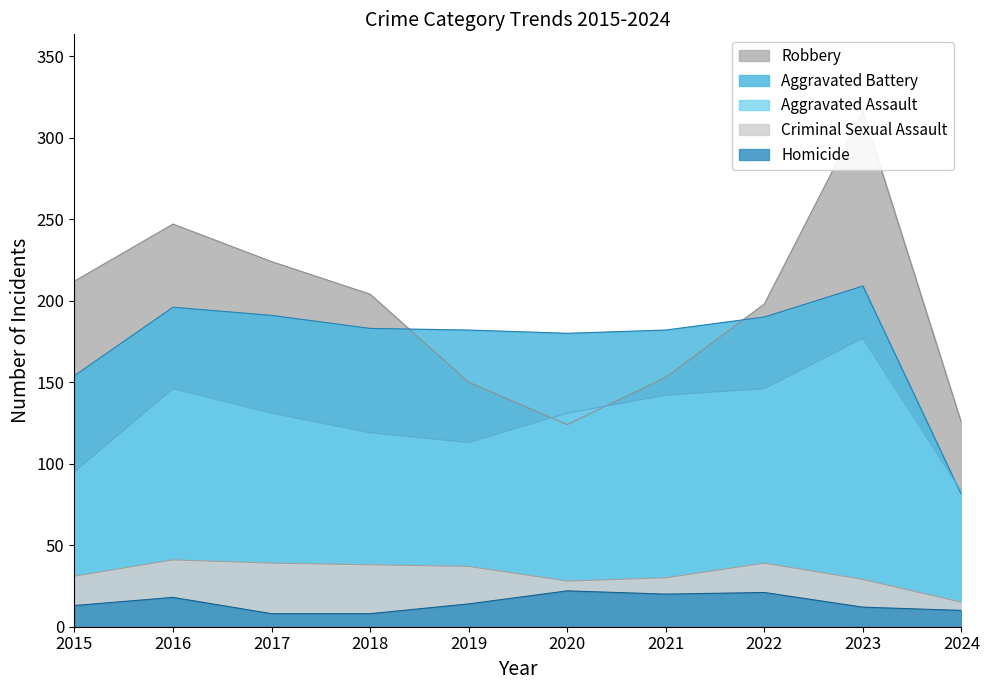

At which category does the chart reach its peak across all series?

2023